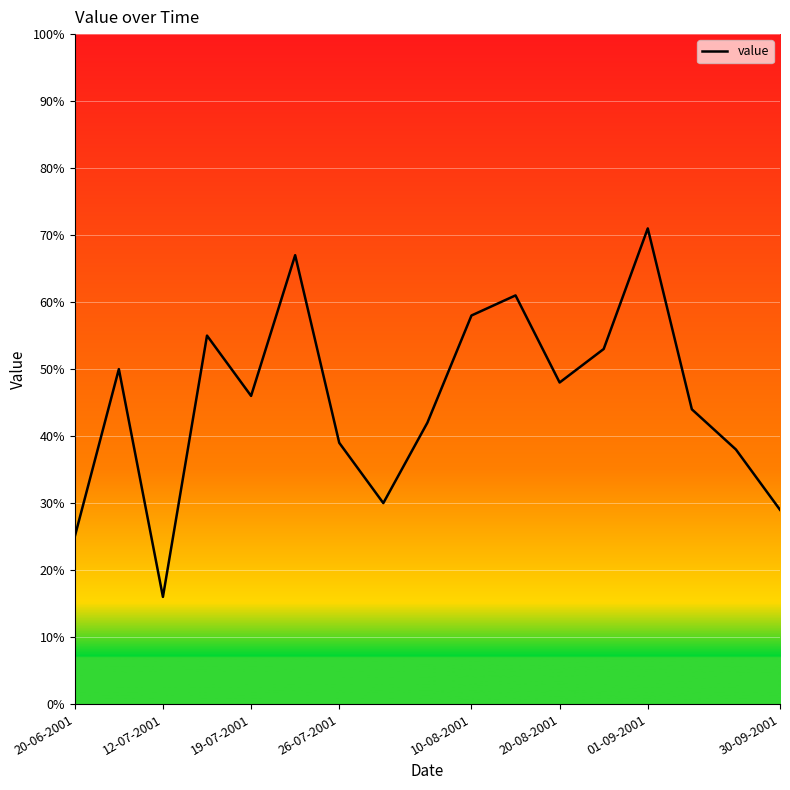

True or false: the data has more than 2 interior local peaks.

True